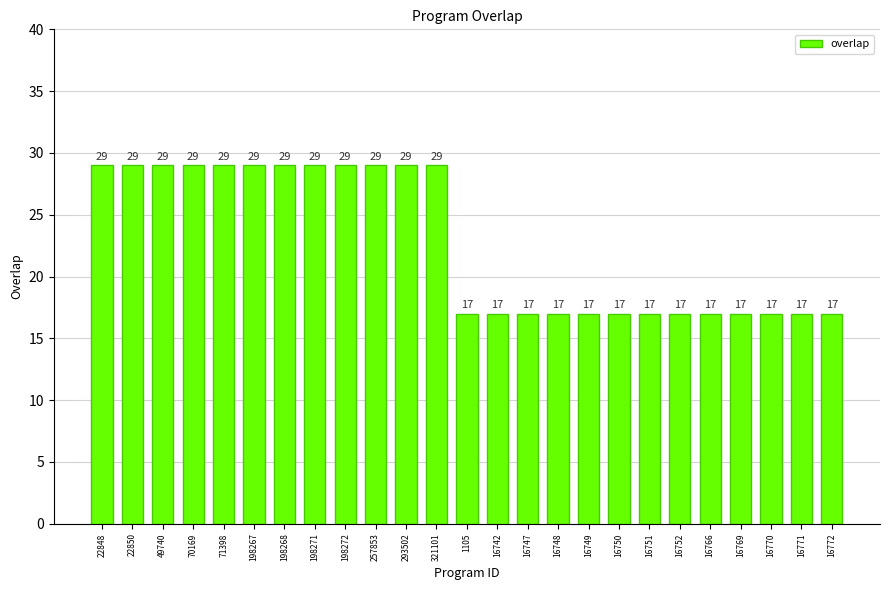

What is the maximum value shown in the chart?

29